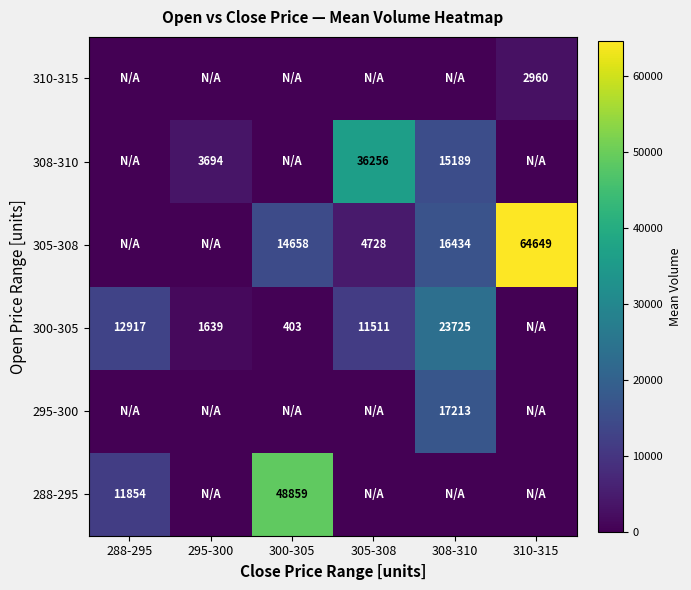

Is it true that 300-305 equals 19323 at 288-295?

False